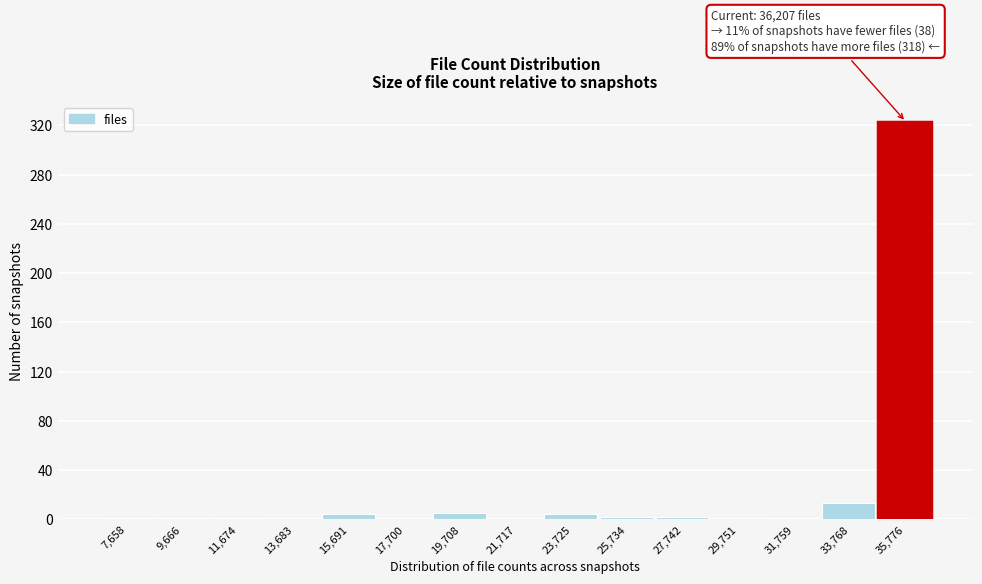

The value at 13,683 is 0. True or false?

True